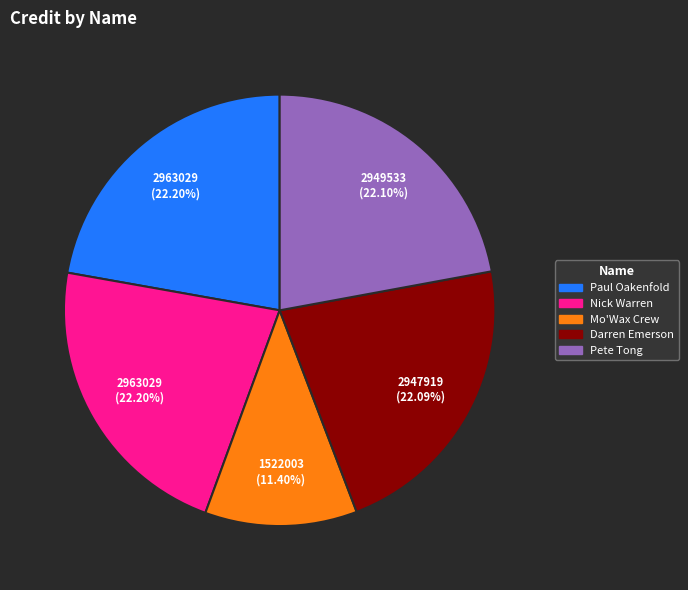

The Paul Oakenfold slice represents 33% of the pie. True or false?

False